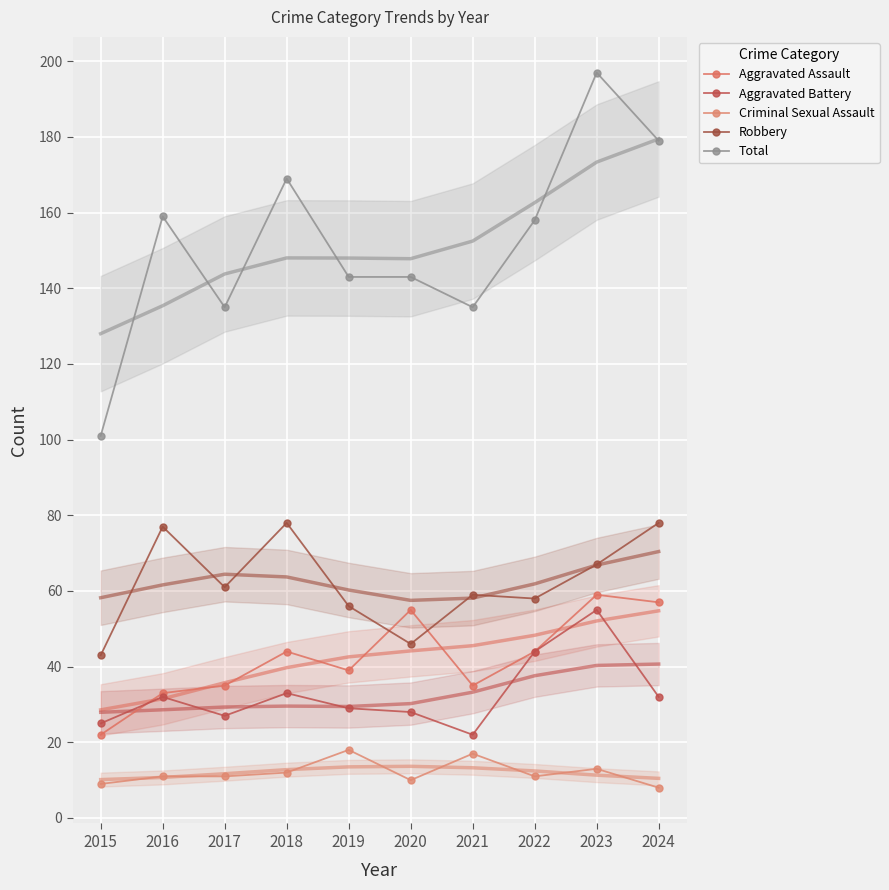

True or false: Total and Aggravated Assault cross at least once.

False